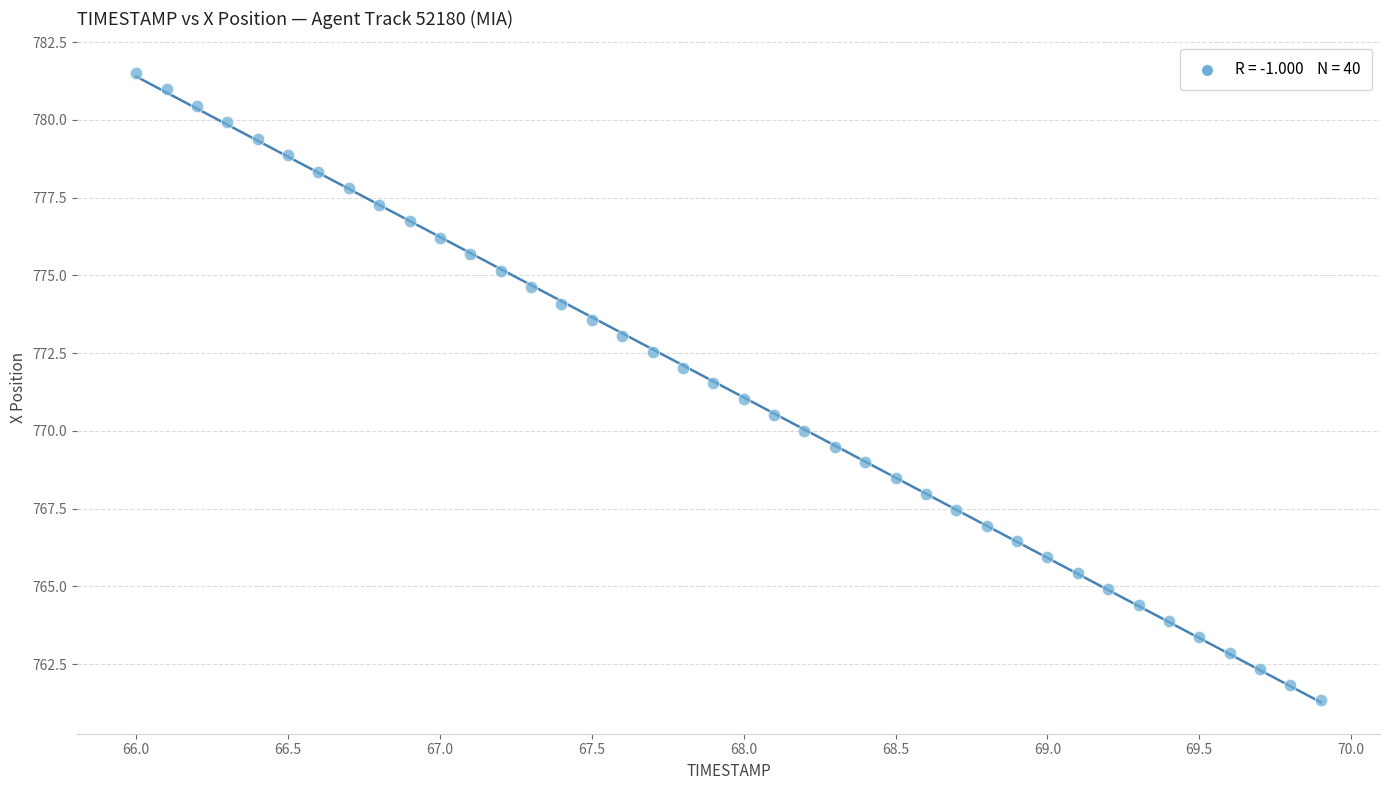

What is the range of Y values (max minus min)?

20.2